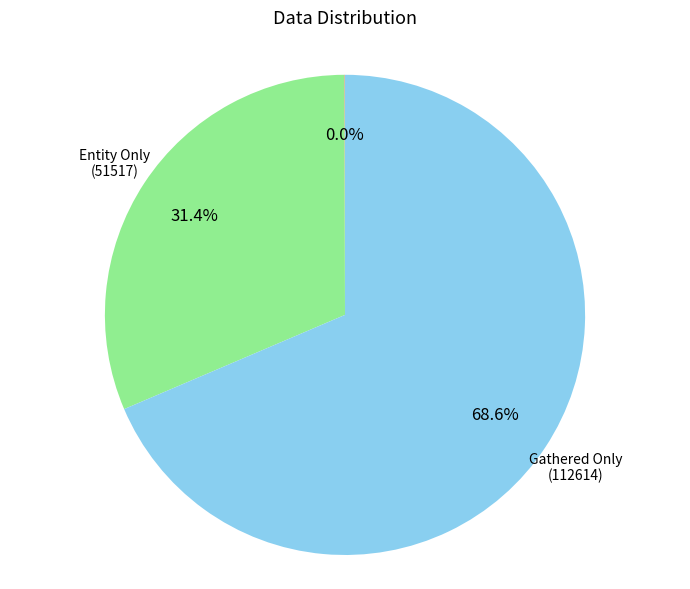

Is there any slice that represents more than half of the pie?

Yes